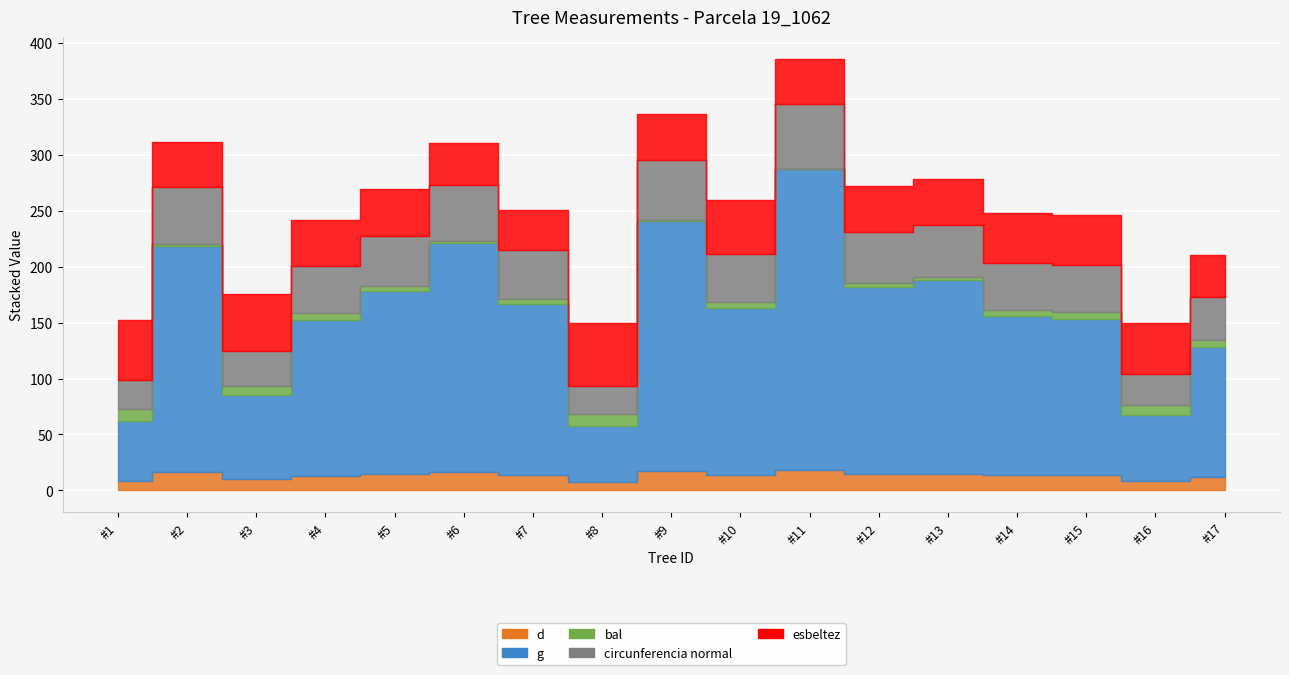

How many lines are shown in the chart?

5